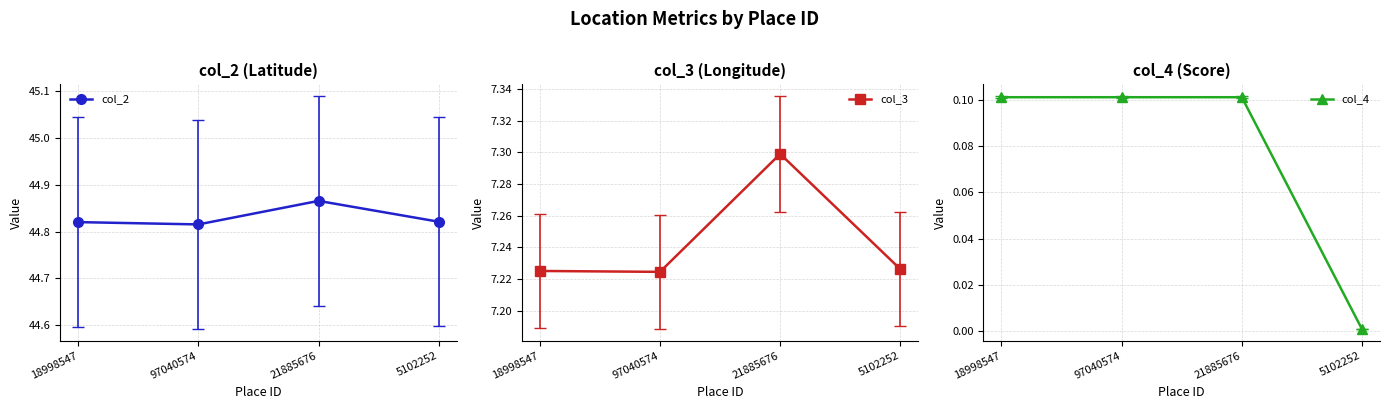

At which category does col_2 reach its first local valley?

97040574